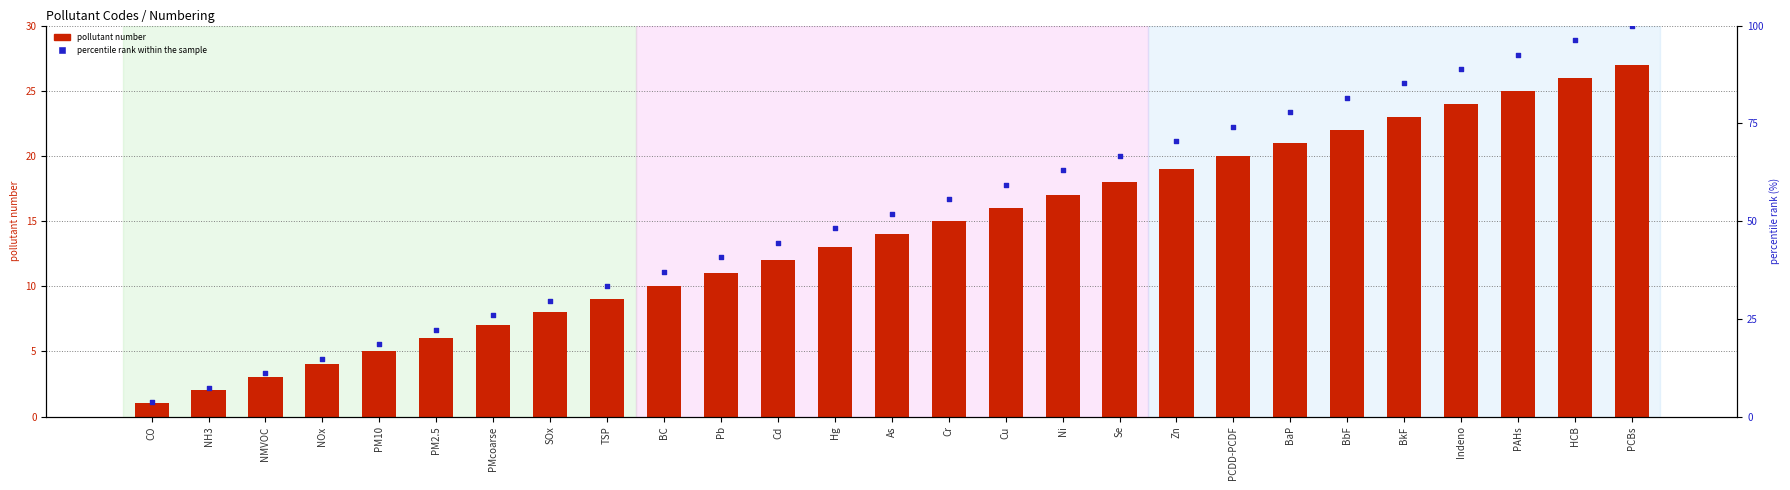

Which series contains the highest Y value?

percentile rank within the sample